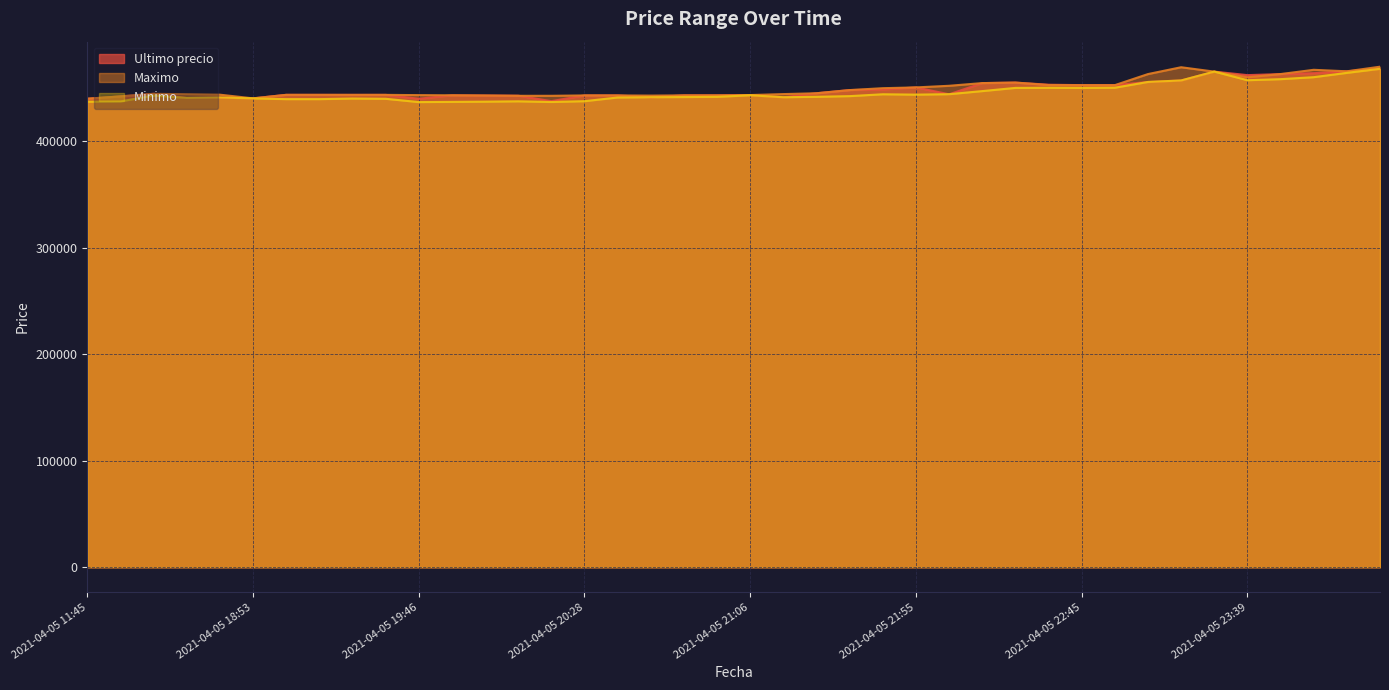

At which label does Minimo reach its minimum?

2021-04-05 19:46